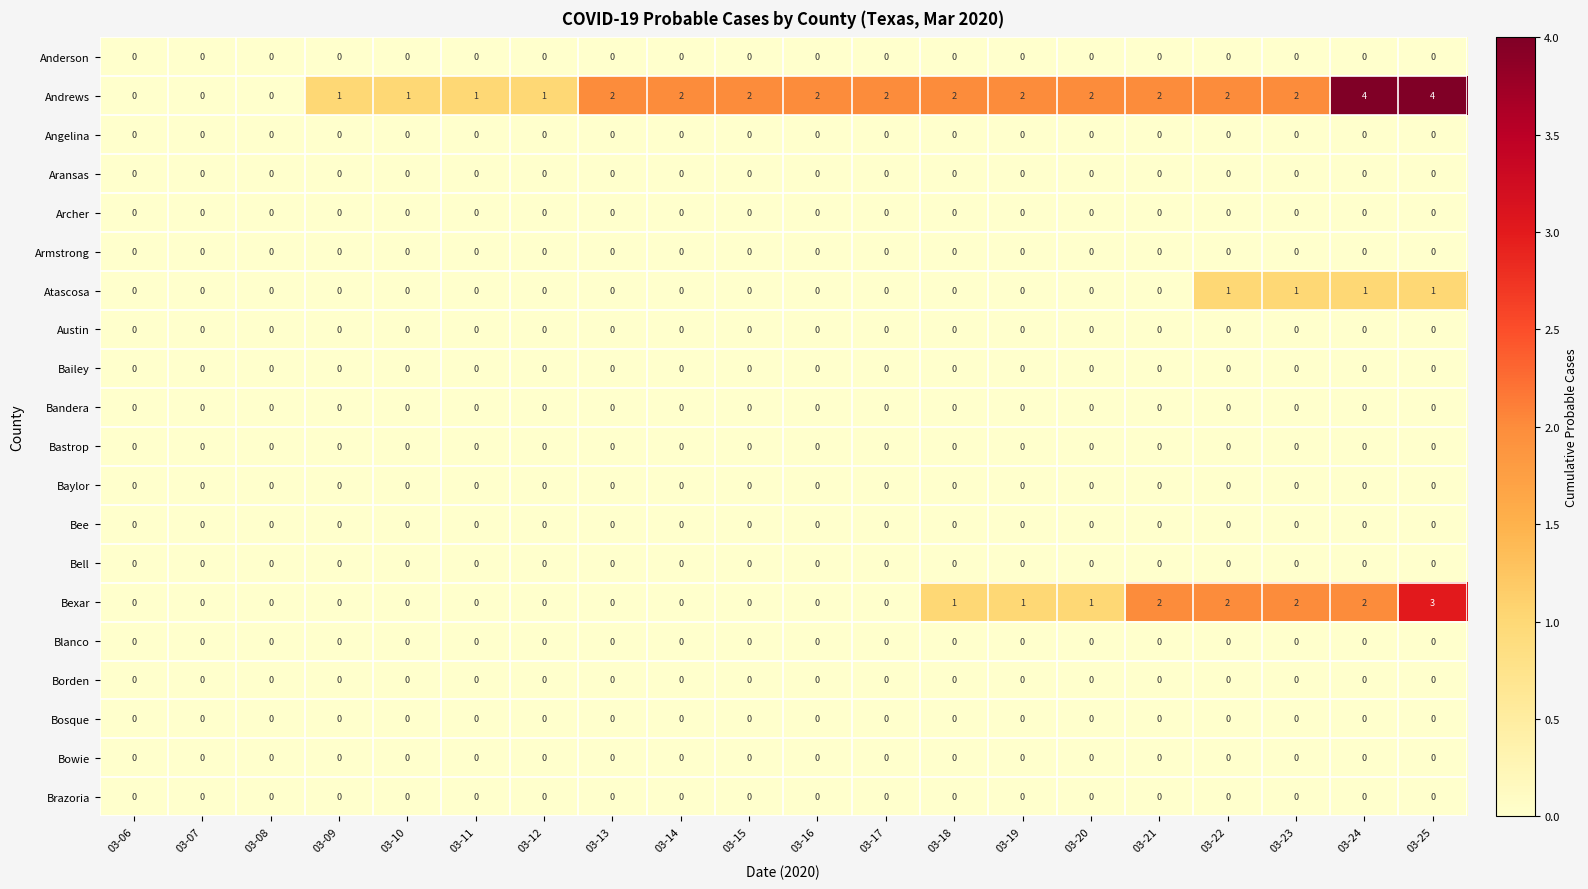

Which series has the largest range (max minus min)?

Andrews